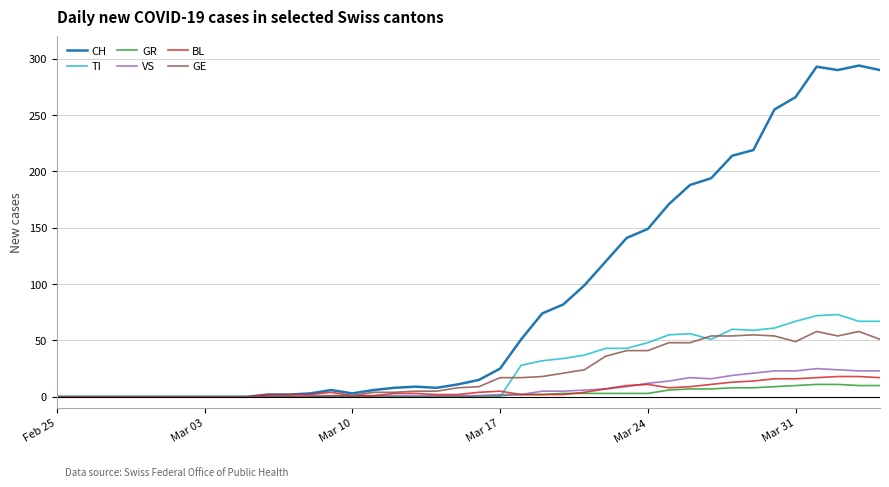

Which series has the widest spread of values?

CH